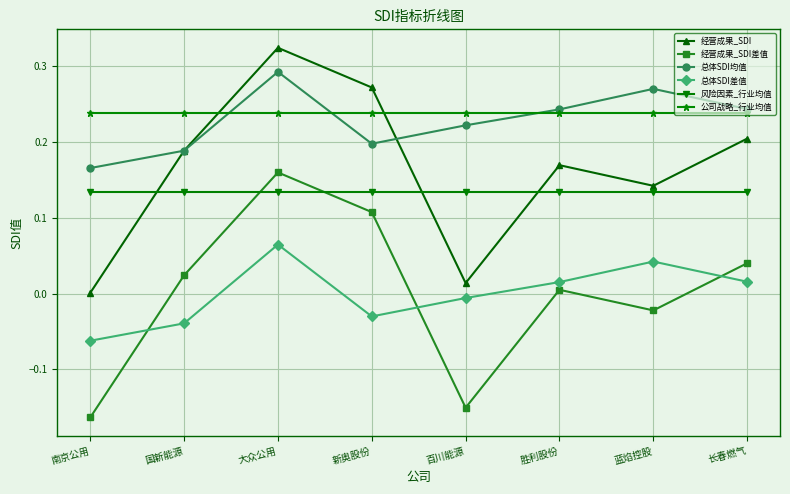

At which category is the sum across all series the highest?

大众公用